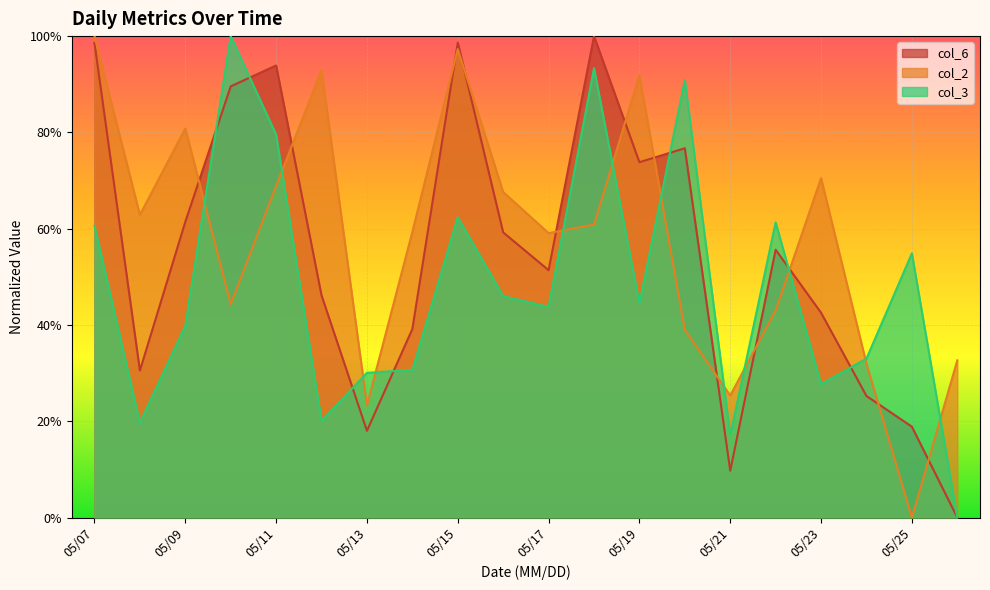

Rank the series by their average value, from highest to lowest.

col_2, col_6, col_3